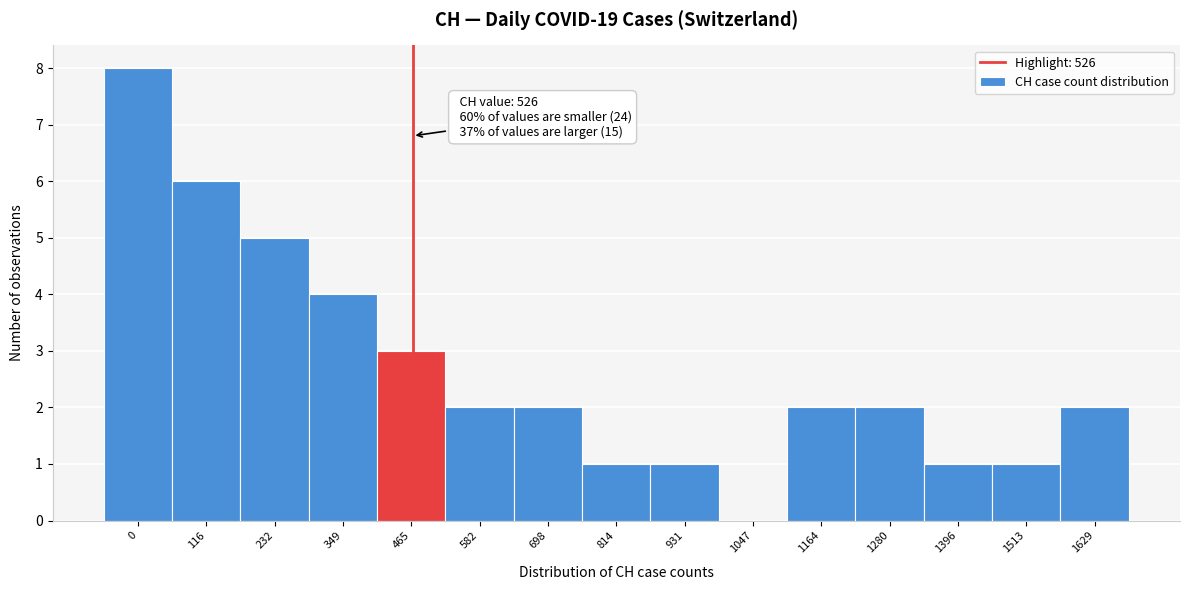

Reading right to left, transcribe all the data shown in this chart.

1629=2	1513=1	1396=1	1280=2	1164=2	1047=0	931=1	814=1	698=2	582=2	465=3	349=4	232=5	116=6	0=8